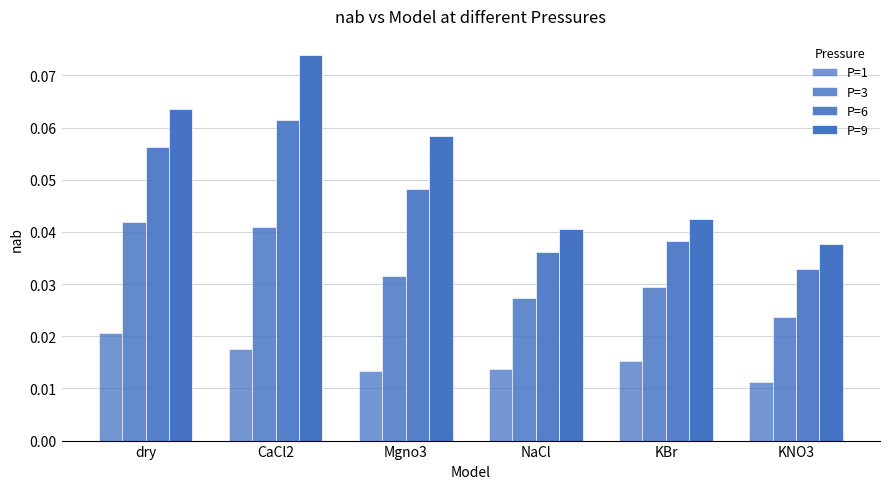

Is the value of P=1 at KBr greater than the value of P=3 at Mgno3?

No